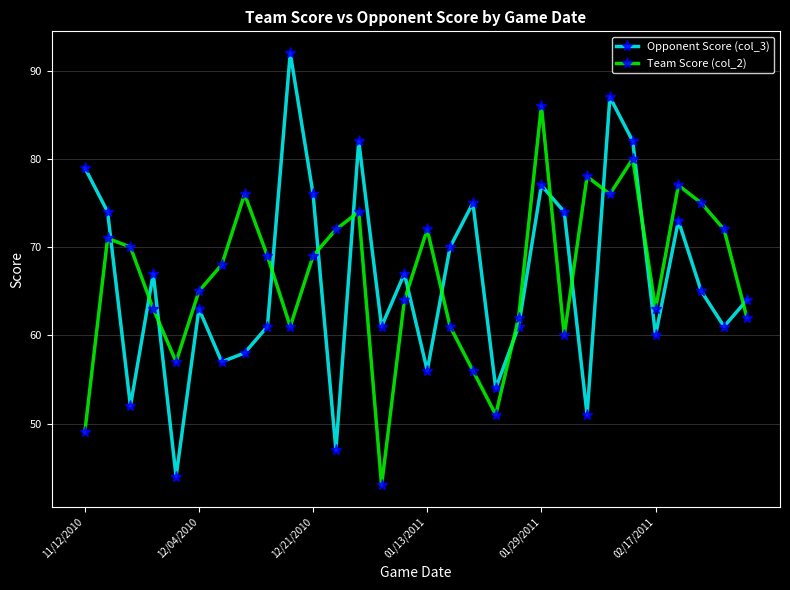

Reading left to right, transcribe all the data shown in this chart.

Opponent Score (col_3): 79	74	52	67	44	63	57	58	61	92	76	47	82	61	67	56	70	75	54	61	77	74	51	87	82	60	73	65	61	64
Team Score (col_2): 49	71	70	63	57	65	68	76	69	61	69	72	74	43	64	72	61	56	51	62	86	60	78	76	80	63	77	75	72	62